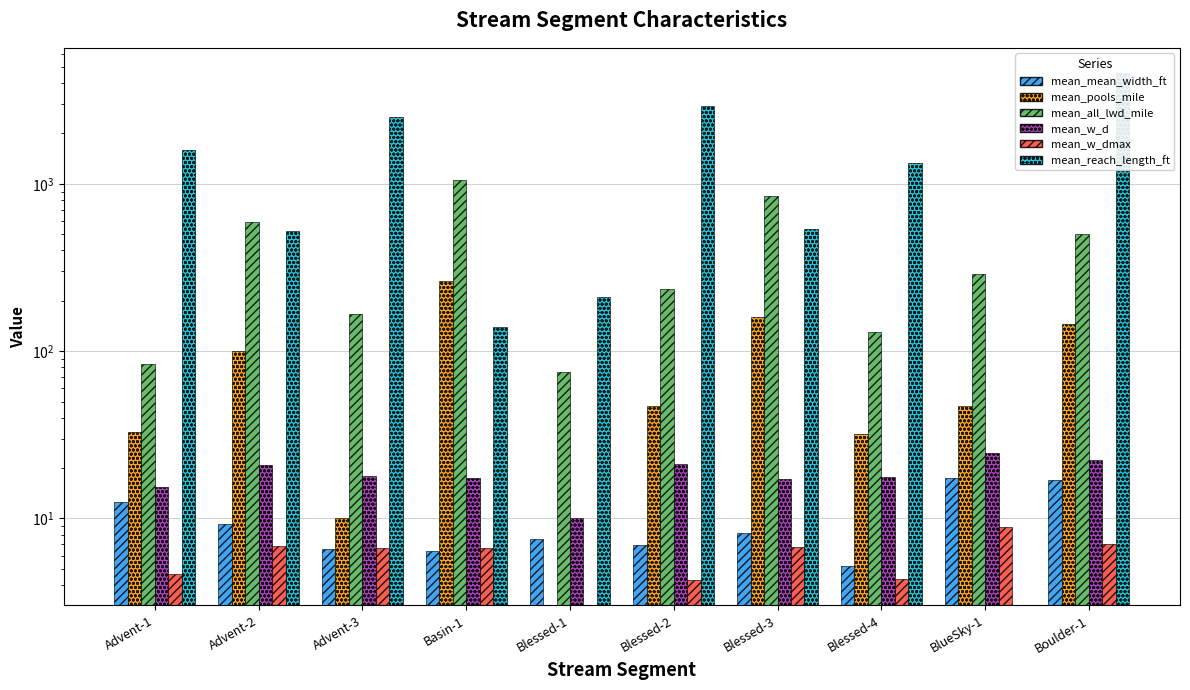

At which label is mean_w_d closest to 17?

Blessed-3